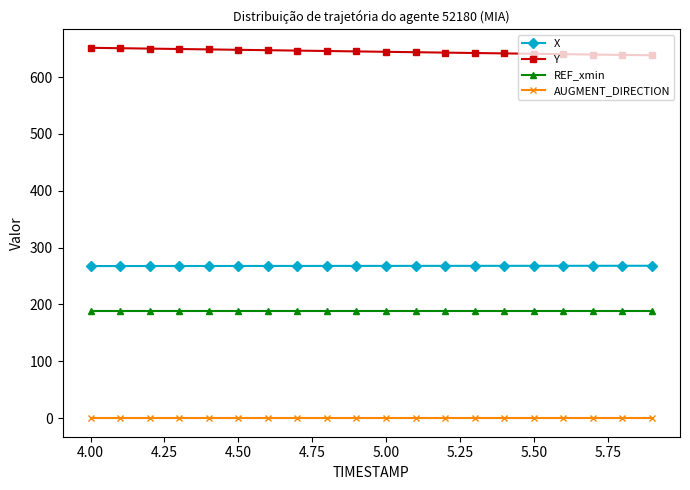

What is the difference between the maximum and second lowest values in the Y series?

12.5